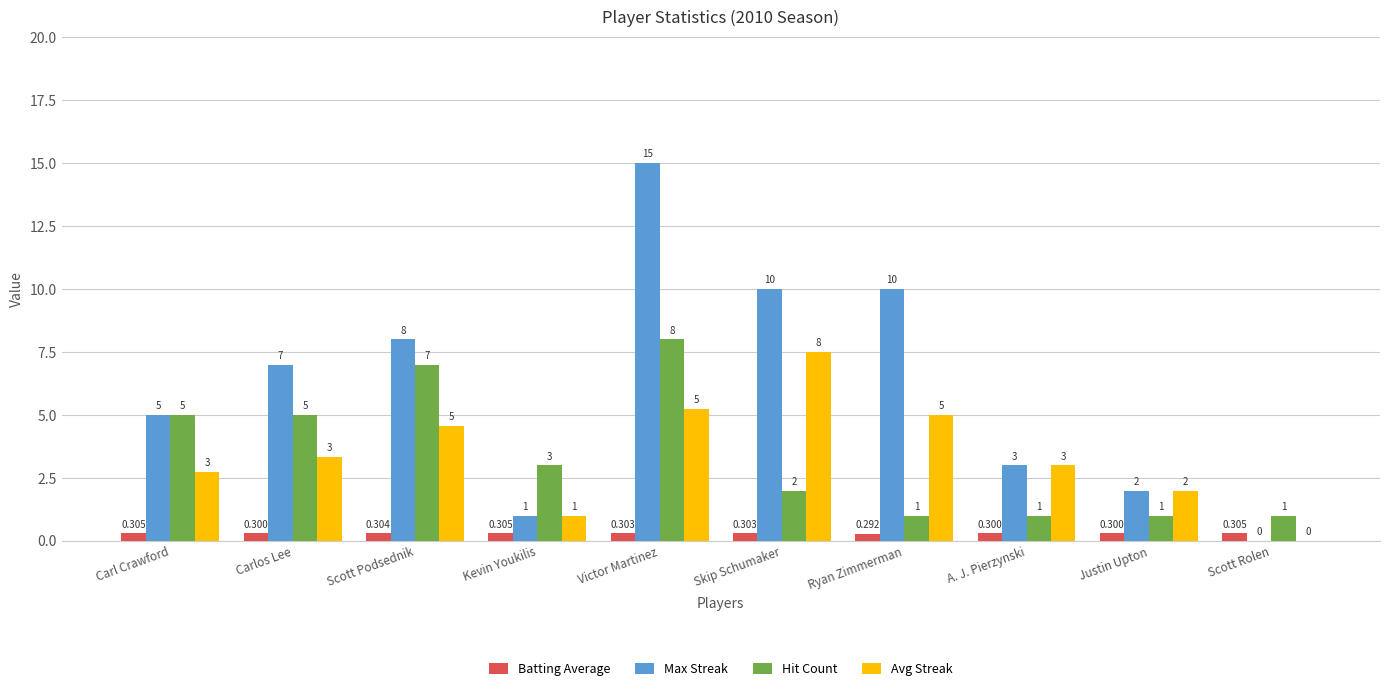

True or false: Avg Streak has a value of 2.1 at Victor Martinez.

False